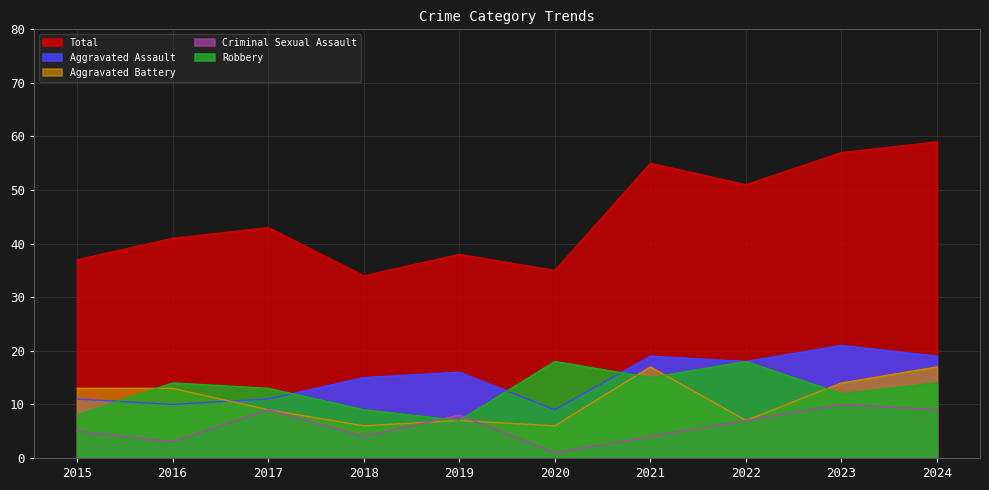

How many values in the Aggravated Assault series exceed 16?

4